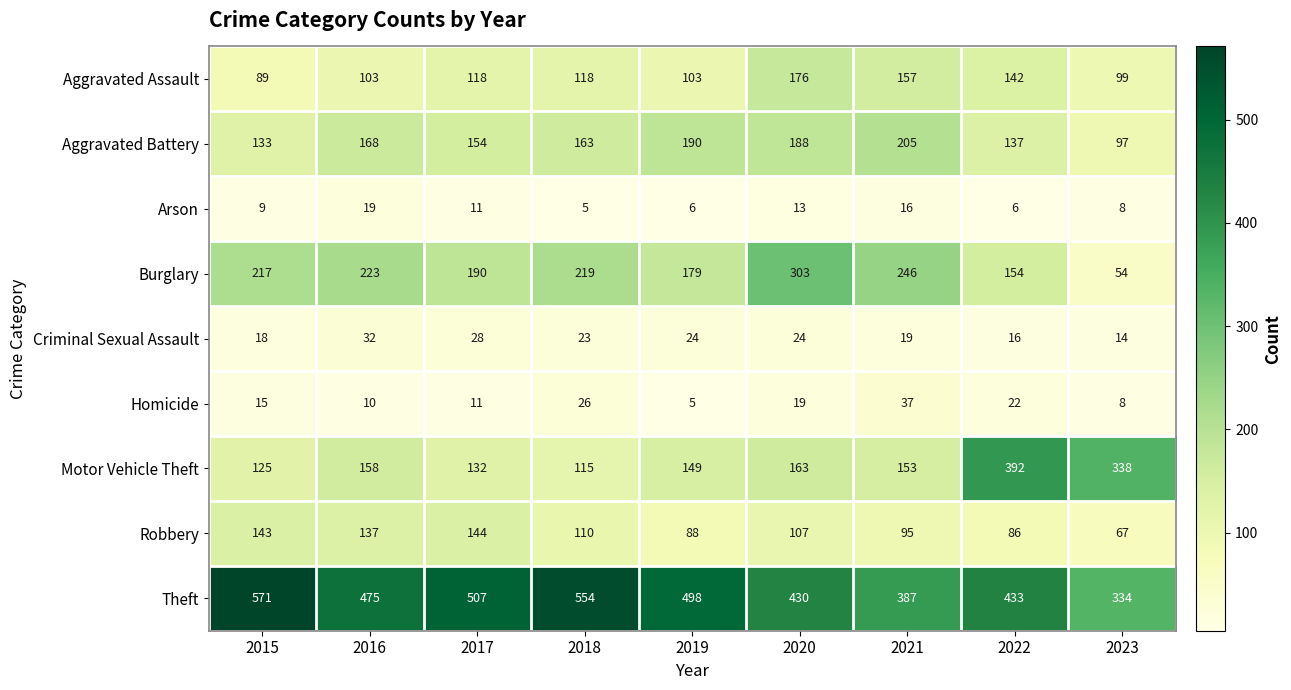

How many values in the Arson series are below 9?

4